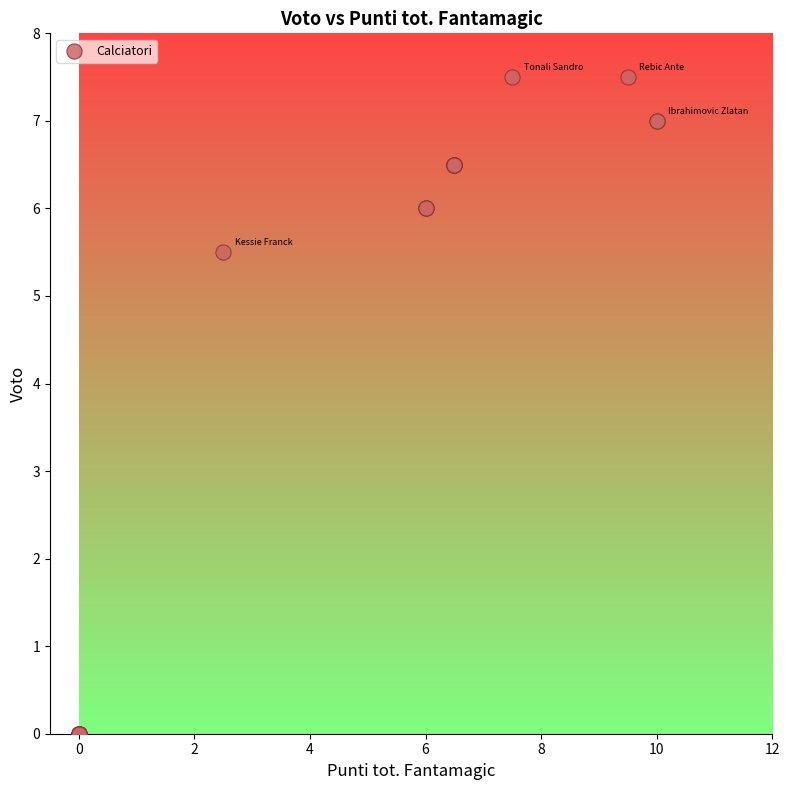

What Y value in the scatter plot is closest to 3?

5.5